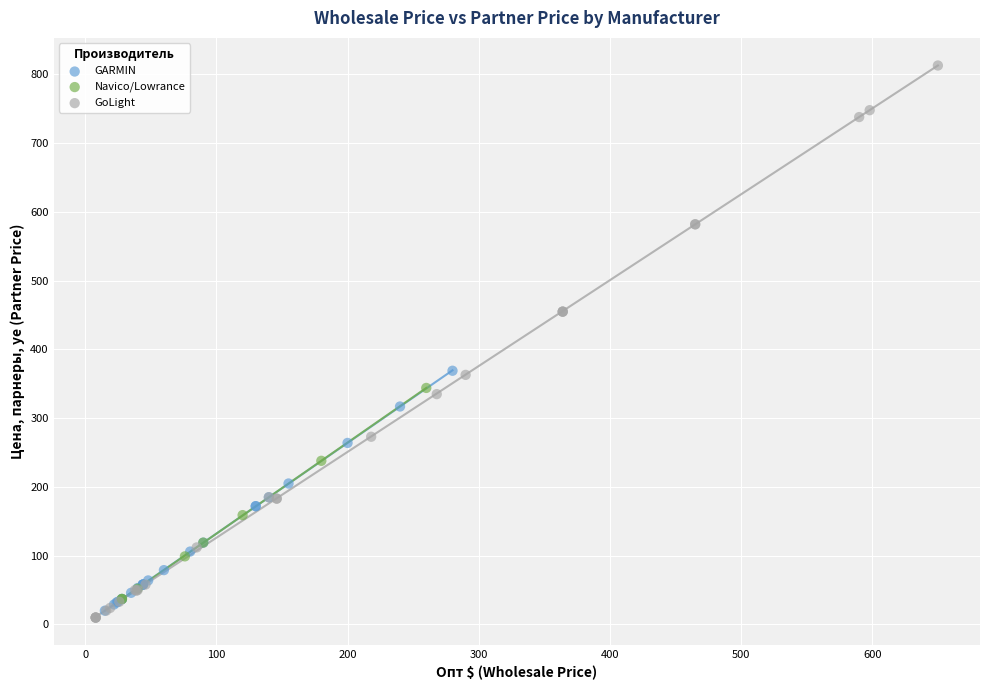

Which series has the widest spread of Y values?

GoLight